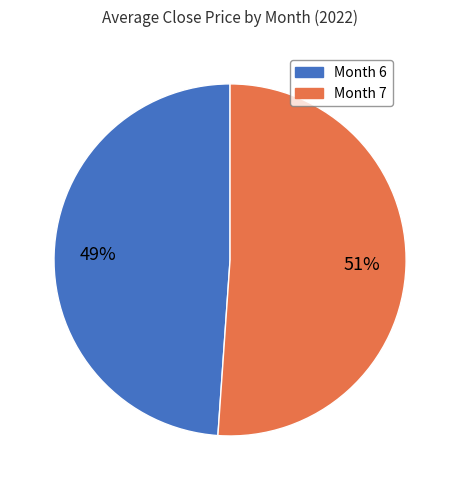

To the nearest percent, what is the average slice percentage?

50%